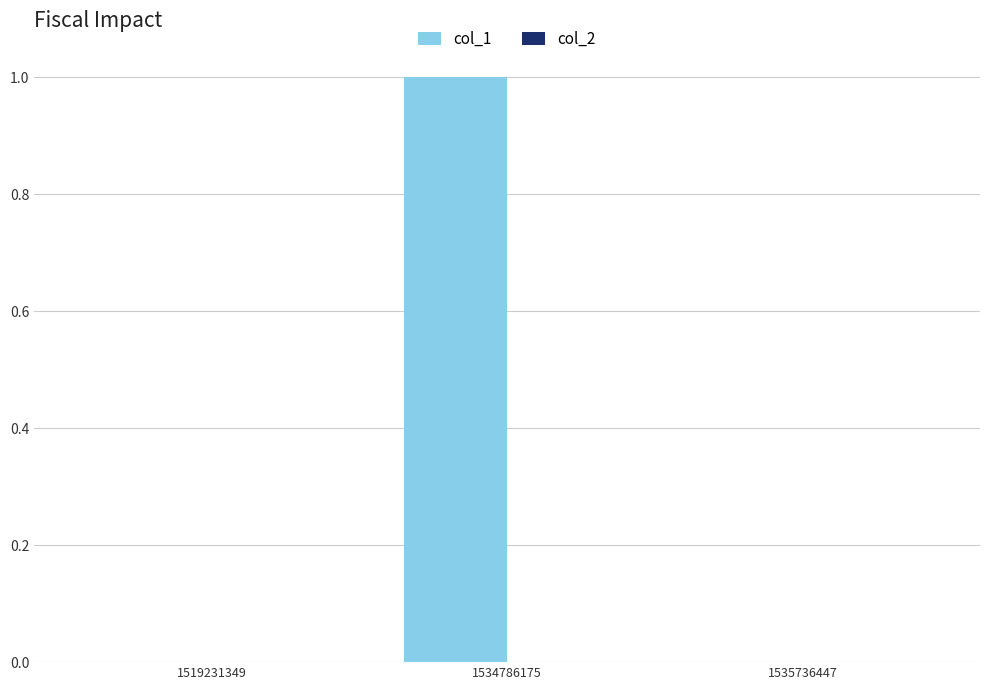

Which has a higher value, 1535736447 or 1534786175?

1534786175